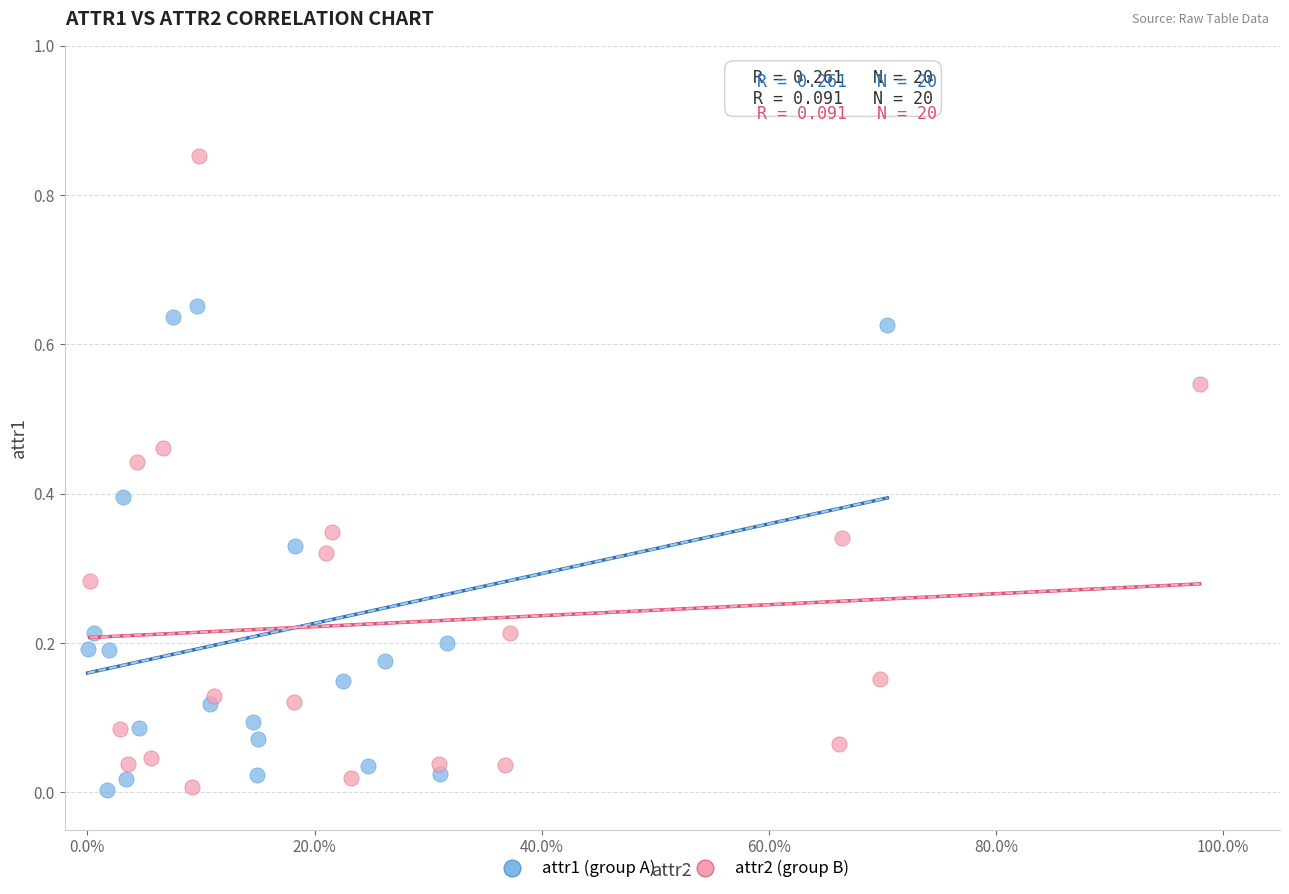

Which series reaches the maximum Y coordinate?

attr2 (group B)